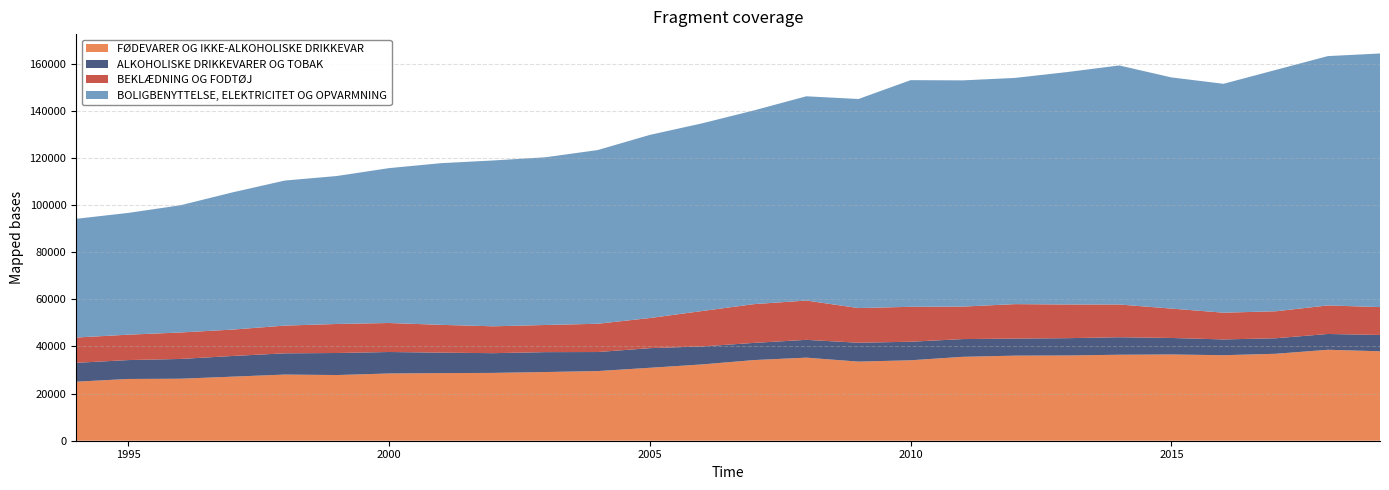

Reading left to right, extract all data points from this chart.

FØDEVARER OG IKKE-ALKOHOLISKE DRIKKEVAR: 25062	26212	26318	27197	28081	27881	28544	28701	28793	29160	29568	30958	32379	34242	35253	33581	34147	35614	36111	36188	36495	36607	36304	36904	38606	37966
ALKOHOLISKE DRIKKEVARER OG TOBAK: 8010	8020	8390	8778	9015	9351	9114	8687	8372	8444	8078	8331	7645	7293	7564	8015	7871	7532	7248	7337	7430	7010	6692	6588	6705	6933
BEKLÆDNING OG FODTØJ: 10727	10779	11235	11201	11765	12323	12310	11795	11401	11523	11994	12787	15024	16449	16685	14713	14826	13784	14622	14306	13897	12469	11352	11451	12115	11819
BOLIGBENYTTELSE, ELEKTRICITET OG OPVARMNING: 50399	51691	54002	58251	61570	62811	65742	68638	70395	71193	73736	77741	79661	82249	86699	88741	96206	96028	96017	98650	101465	98127	97158	102441	105834	107656